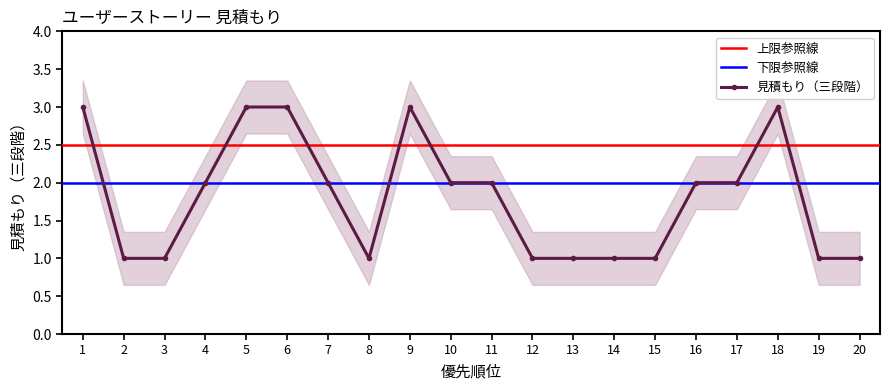

How many interior local peaks (higher than both neighbors) does the data have?

2